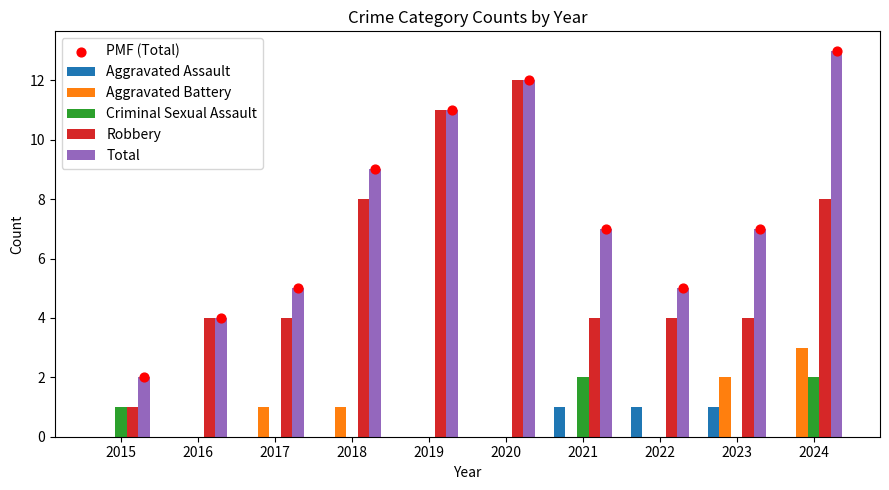

At which category is the sum across all series the highest?

2024